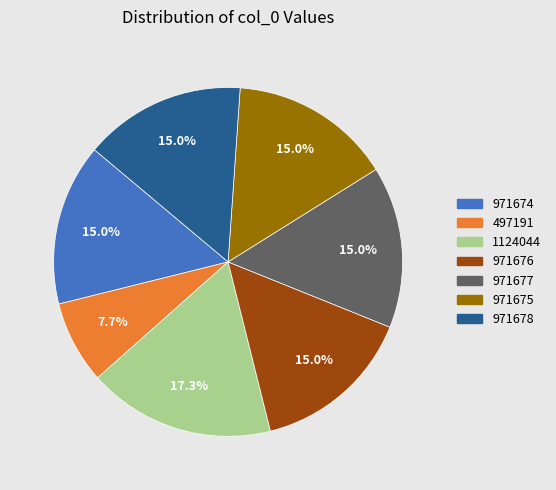

To the nearest percent, what portion does 971677 represent?

15%